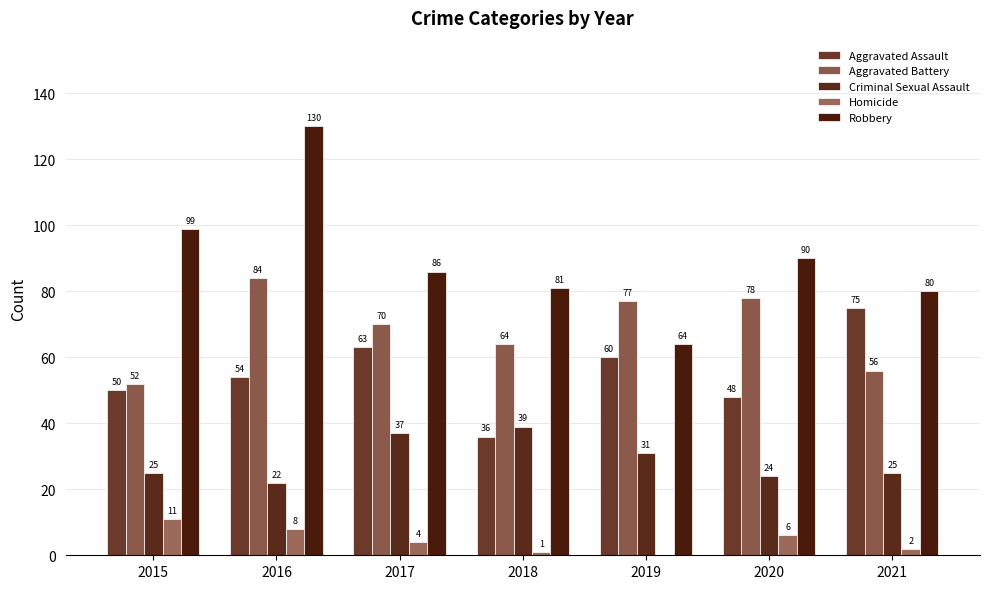

Which series has the largest total across all categories?

Robbery